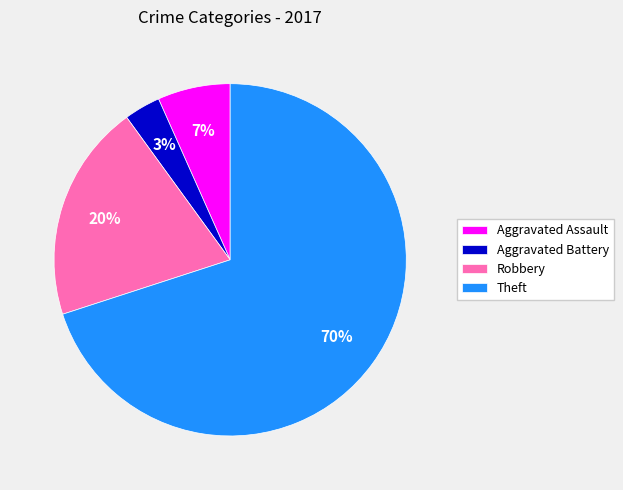

Between Theft and Aggravated Battery, which is larger?

Theft